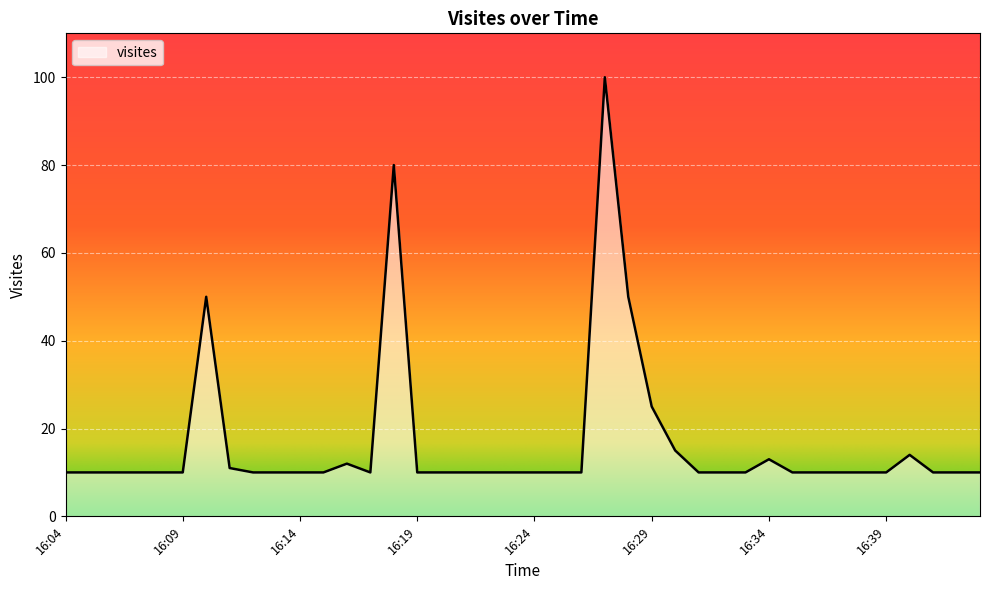

What is the greatest value displayed?

100